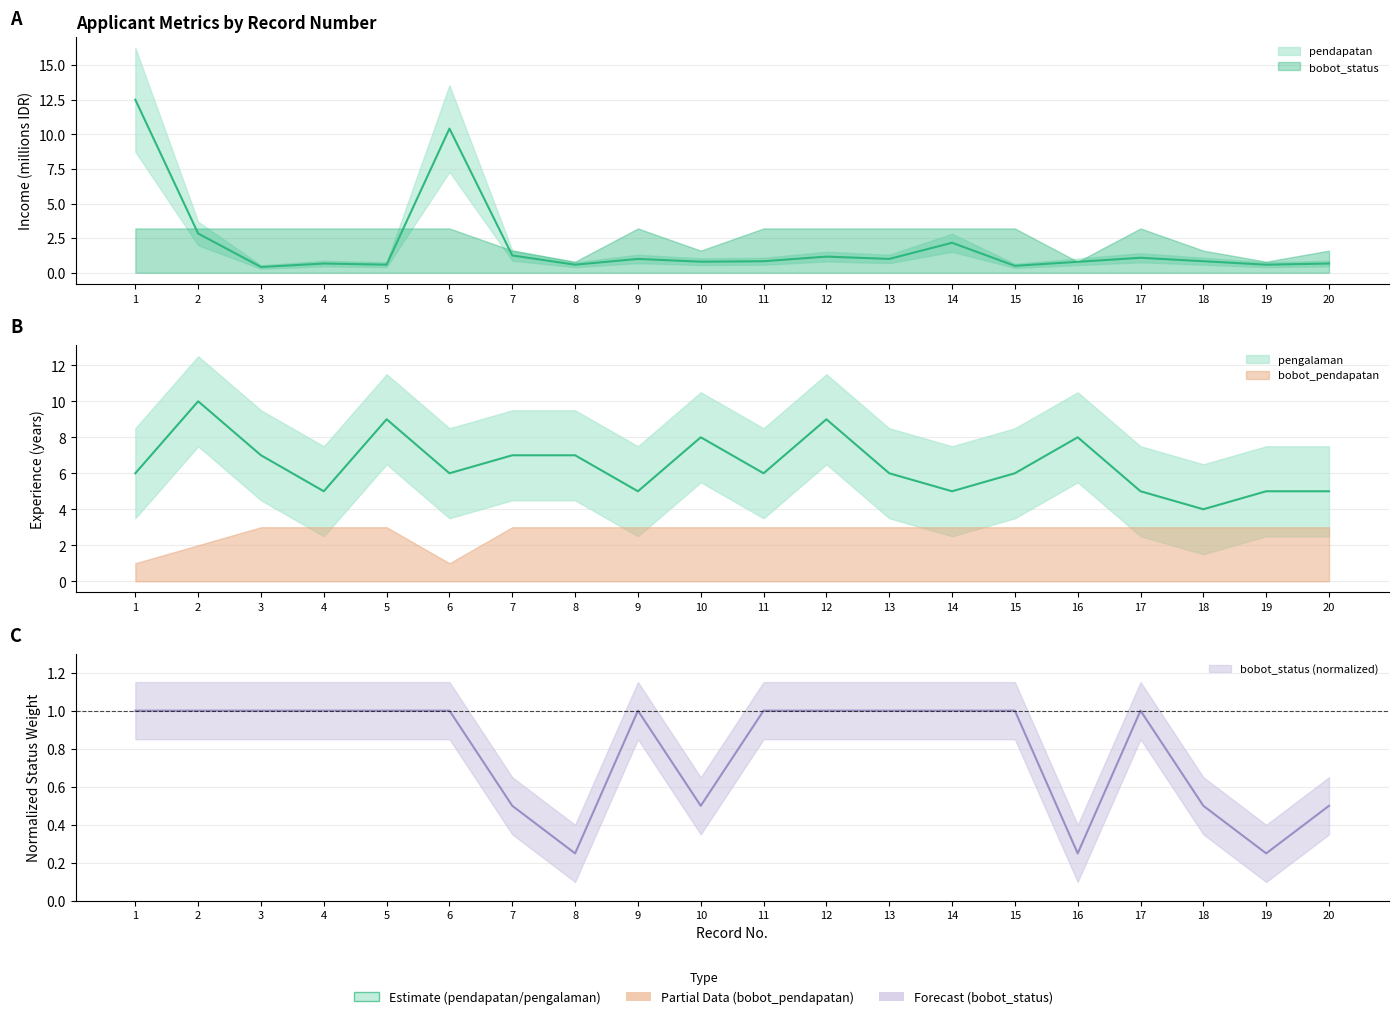

True or false: bobot_status and pengalaman cross at least once.

False